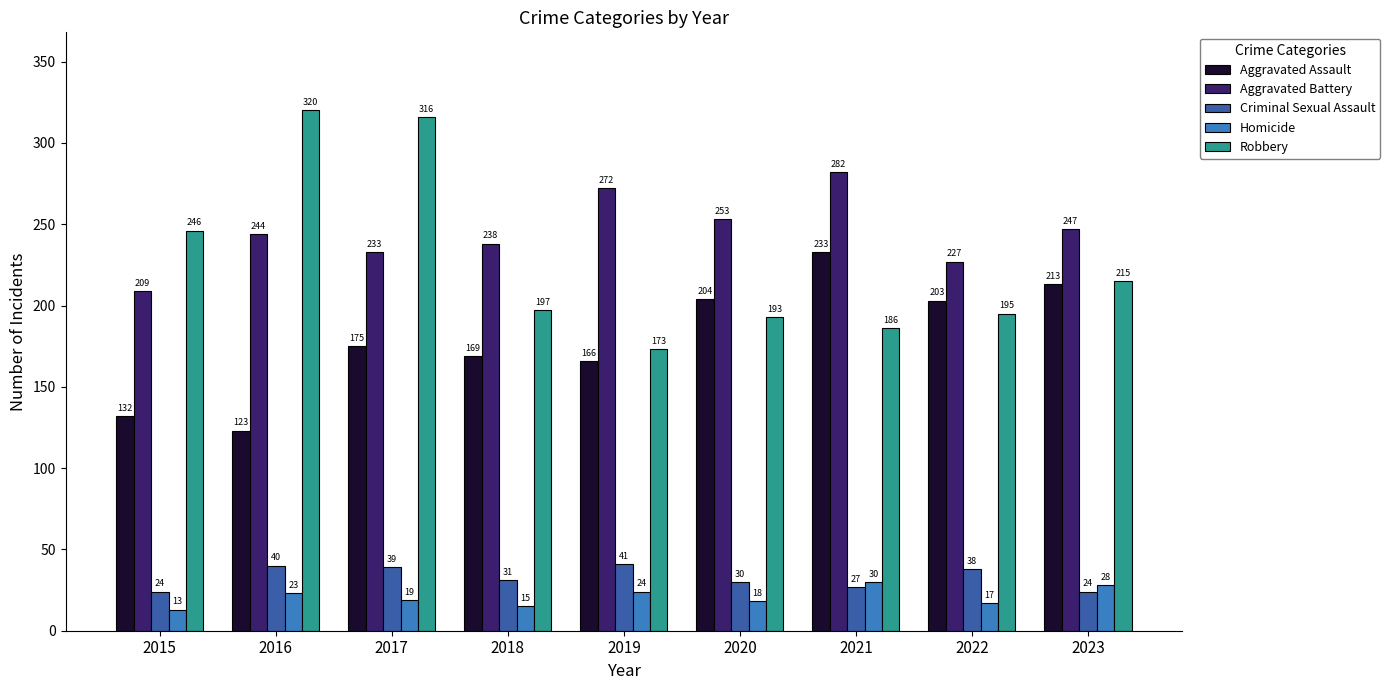

Which series has the largest total across all categories?

Aggravated Battery